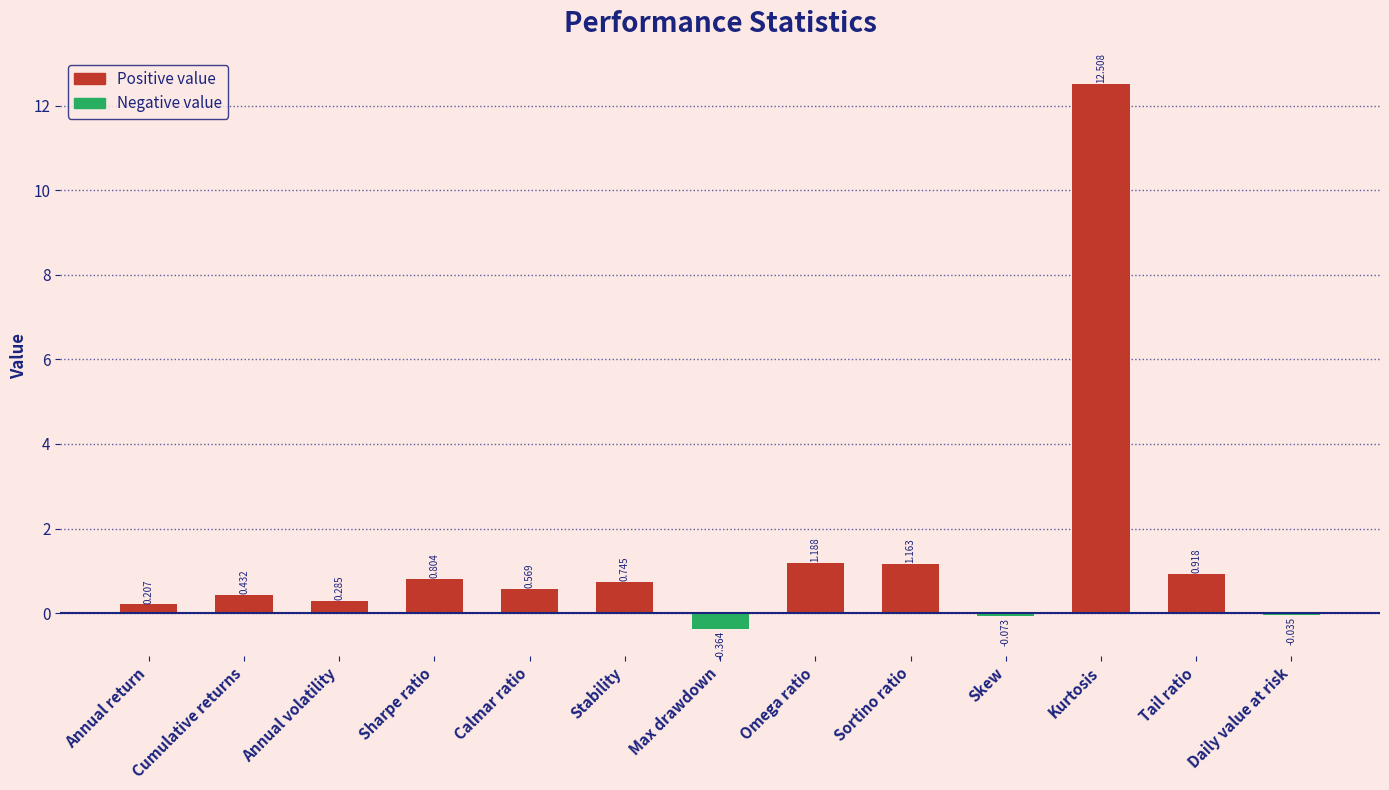

Which label corresponds to the largest value in the chart?

Kurtosis